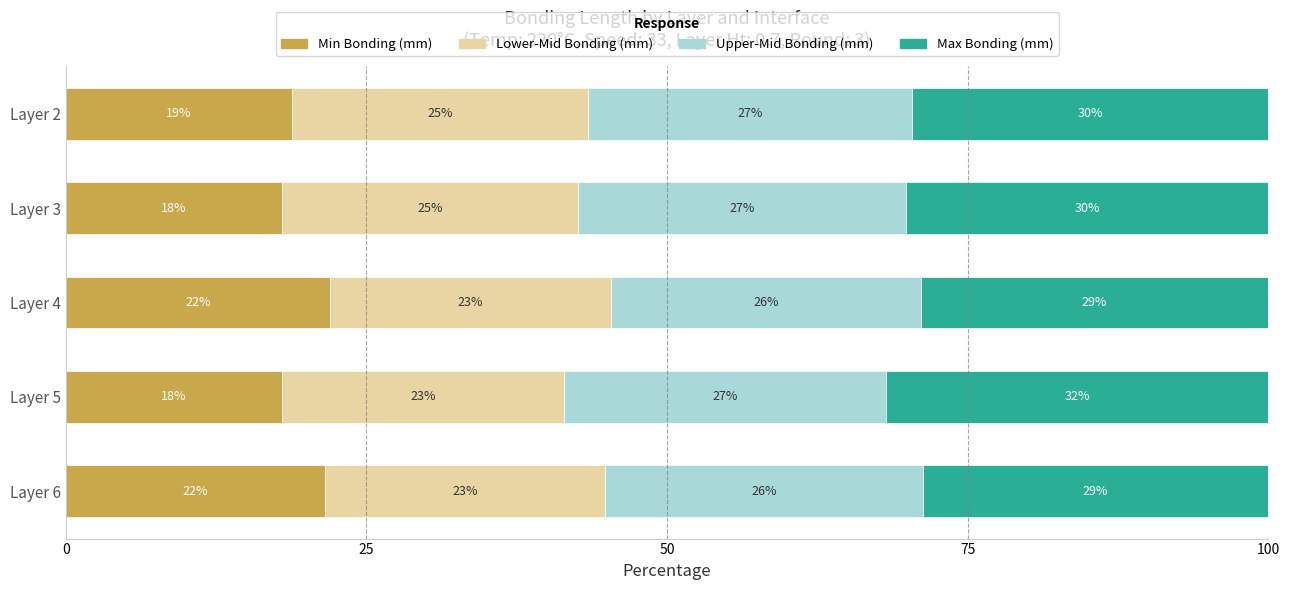

The value of Min Bonding (mm) at Layer 5 is 25.1. True or false?

False